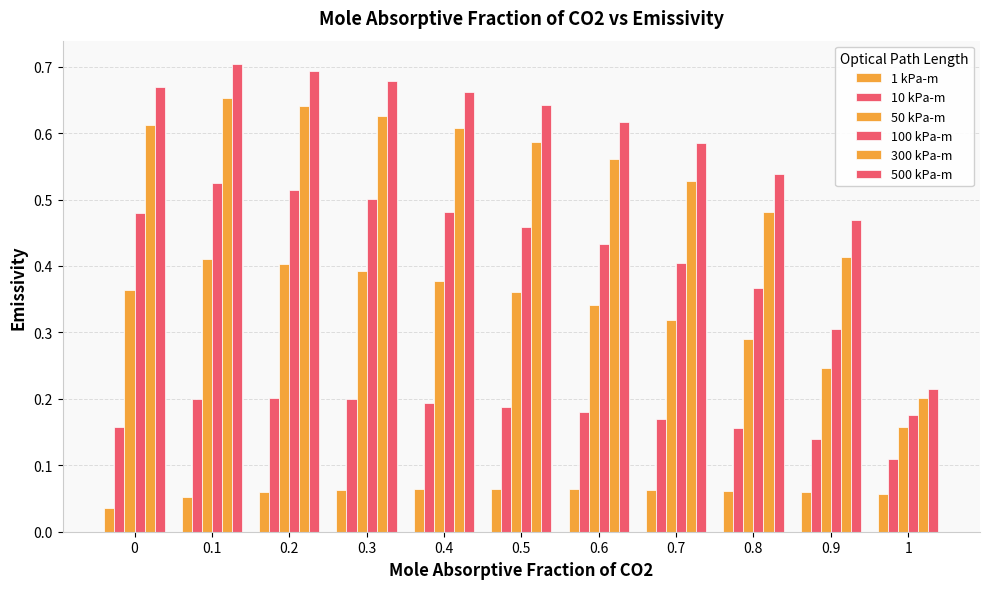

How many bars are there in total?

66